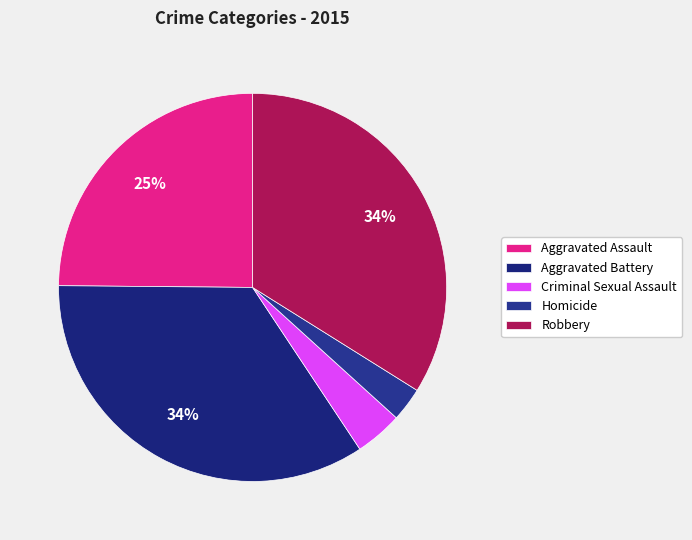

What is the ratio of the value at Homicide to the value at Aggravated Battery?

0.1